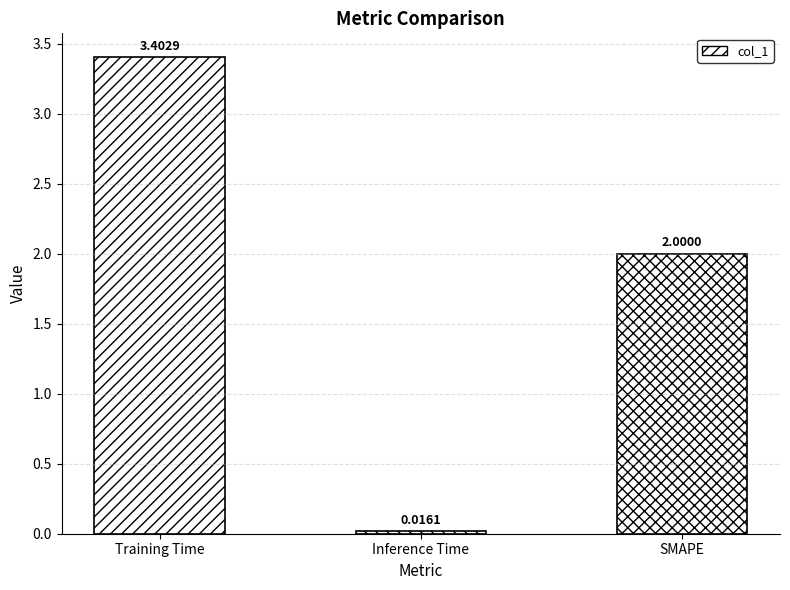

What is the change in value from Training Time to Inference Time?

-3.4